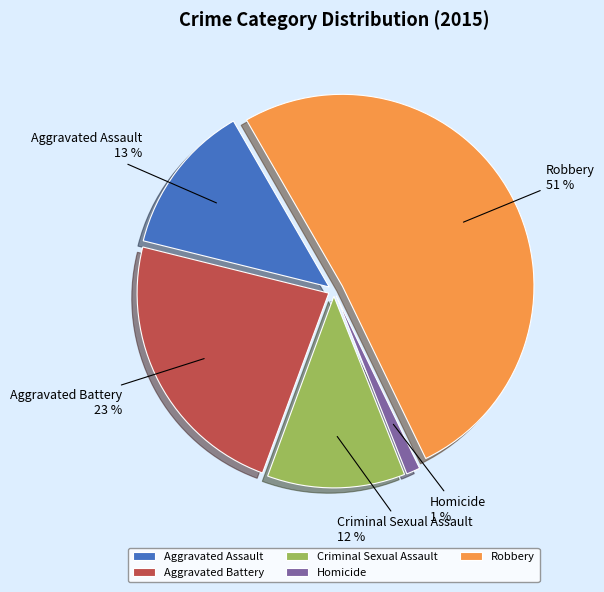

To the nearest percent, what percentage of the pie is Aggravated Assault?

13%